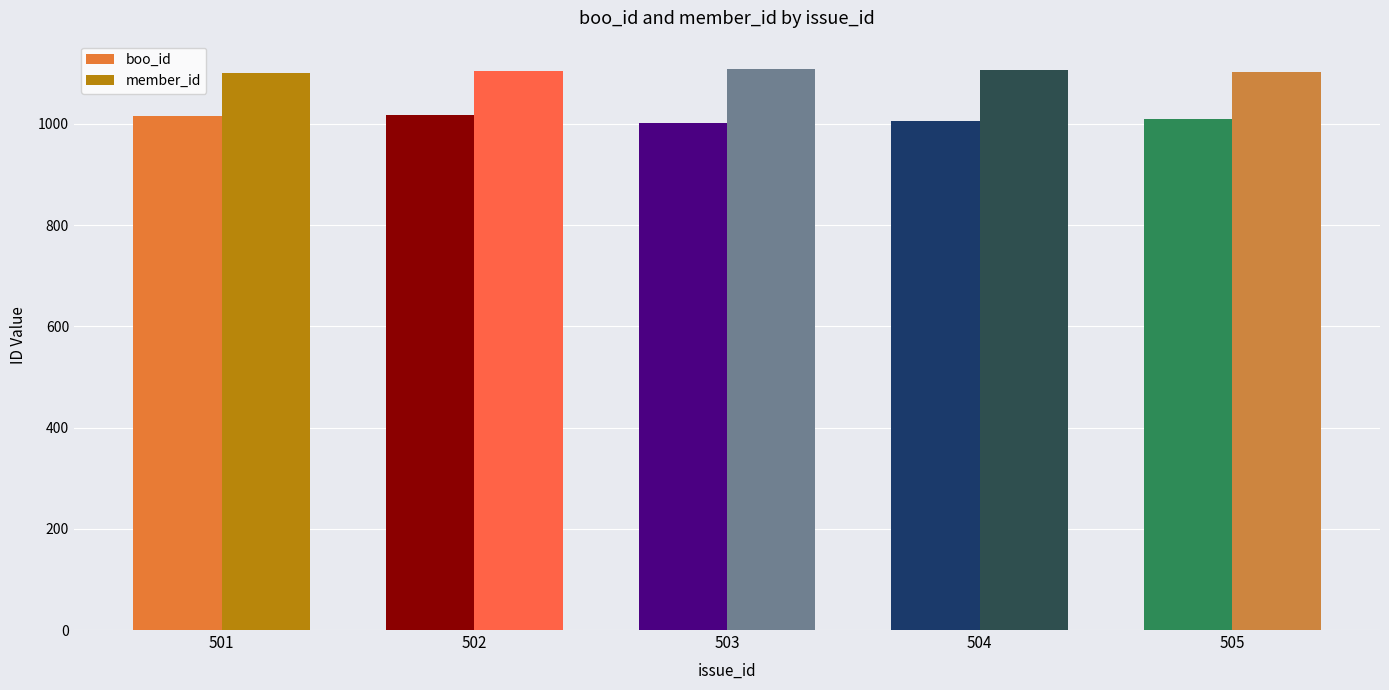

What is the value of the member_id bar at the 5th from the left?

1103